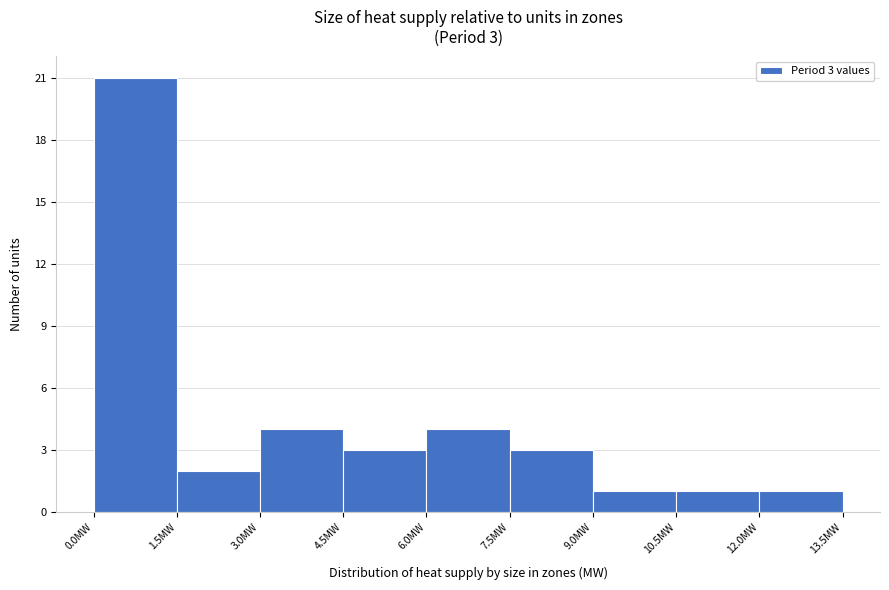

Over which range of the x-axis is the bar tallest?

0.0 to 1.5